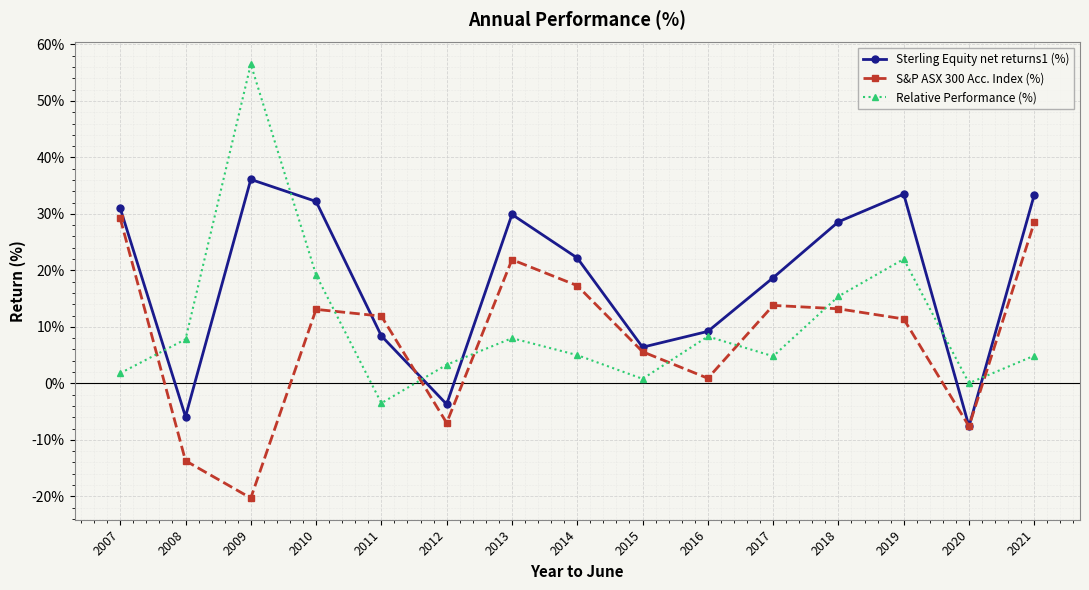

What is the sum of the Relative Performance (%) values at 2009 and 2019?

78.5